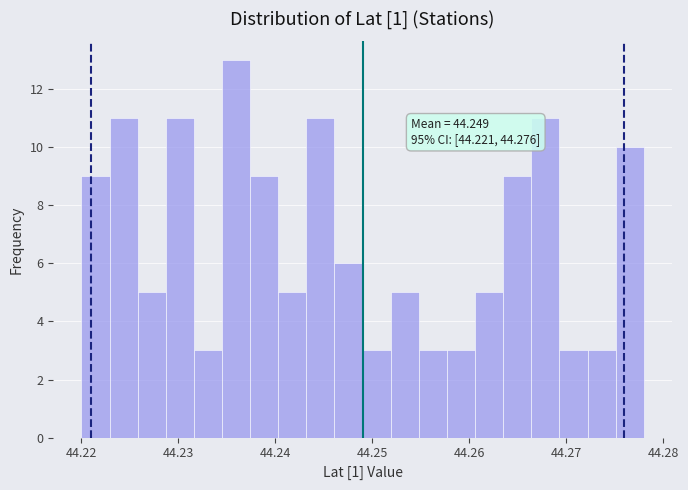

Around what value on the x-axis is the tallest bar? Give the approximate position of its centre, as read against the axis.

44.236